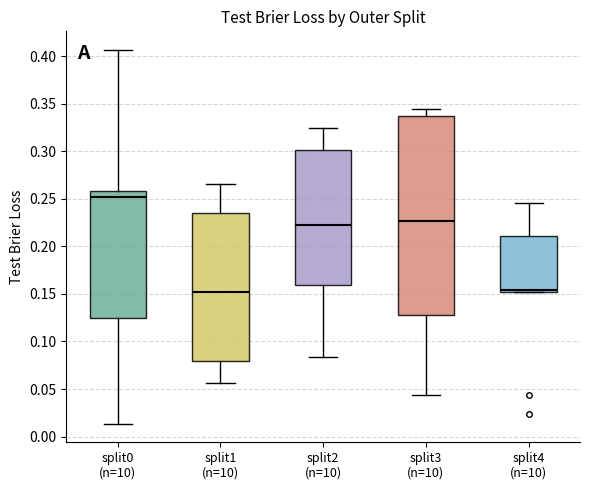

Where is the upper edge of the box for split3 (n=10) on the y-axis? The values are not printed on the chart, so give them approximately, as read against the axis.

0.335